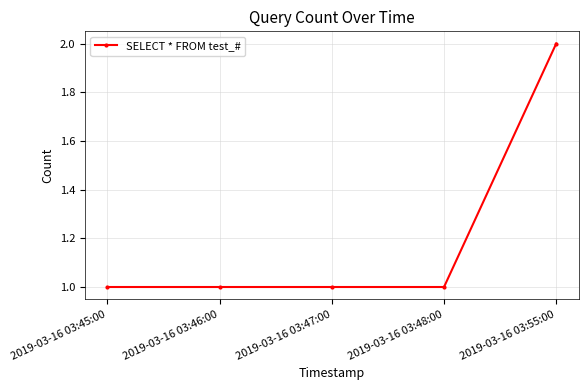

What is the difference between the values at 2019-03-16 03:55:00 and 2019-03-16 03:47:00?

1